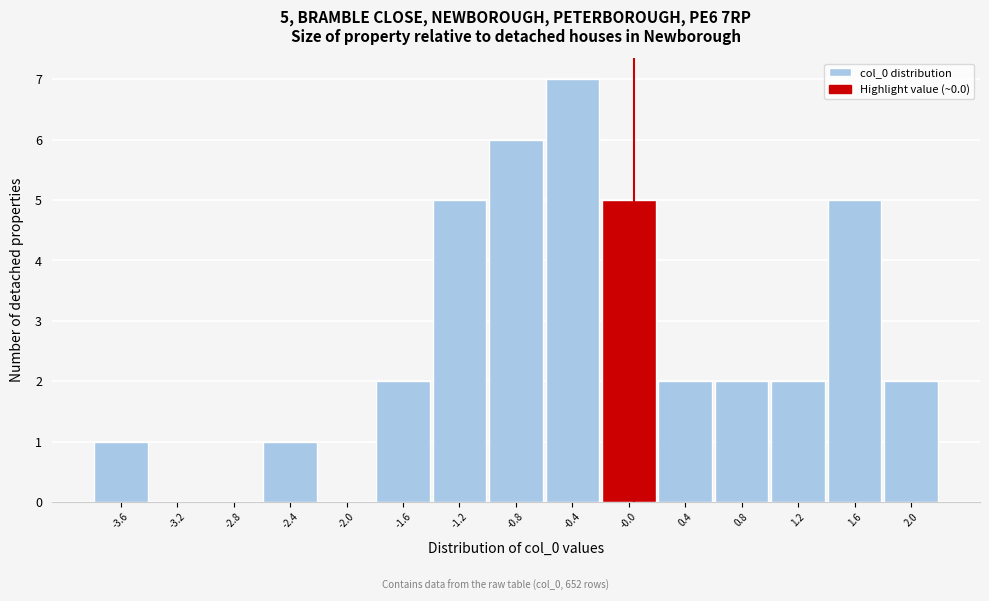

Over which range of the x-axis is the bar tallest?

-0.65 to -0.25